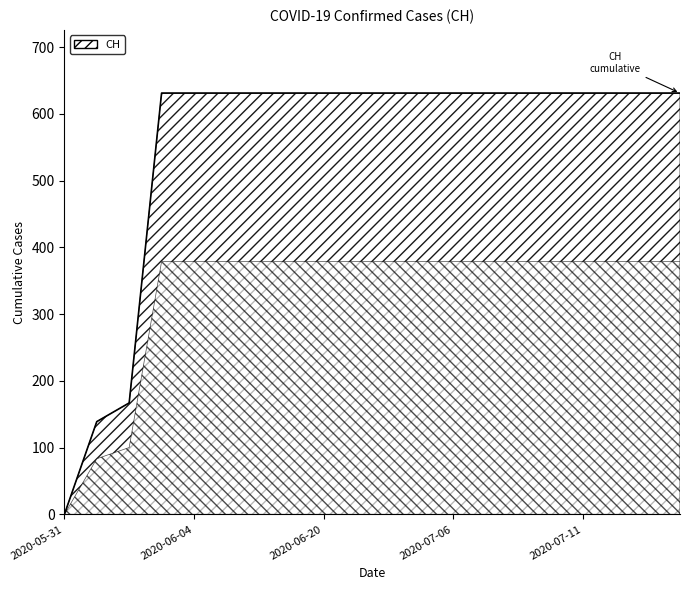

What is the difference between the maximum and minimum values?

631